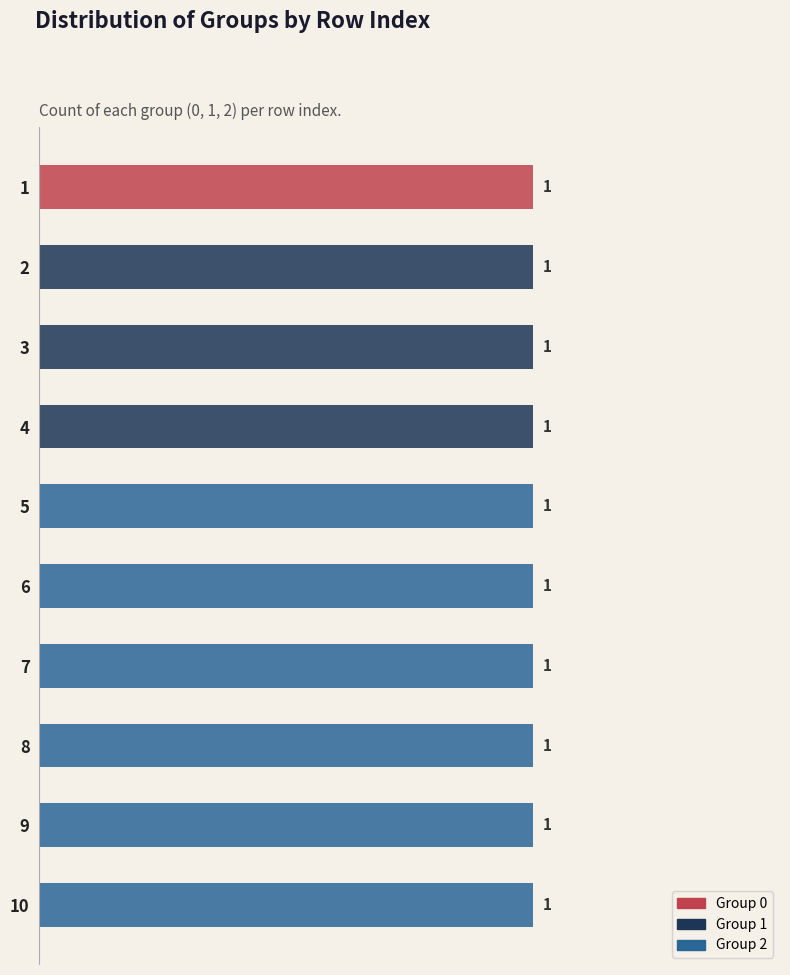

Rank the series by their average value, from highest to lowest.

2, 1, 0